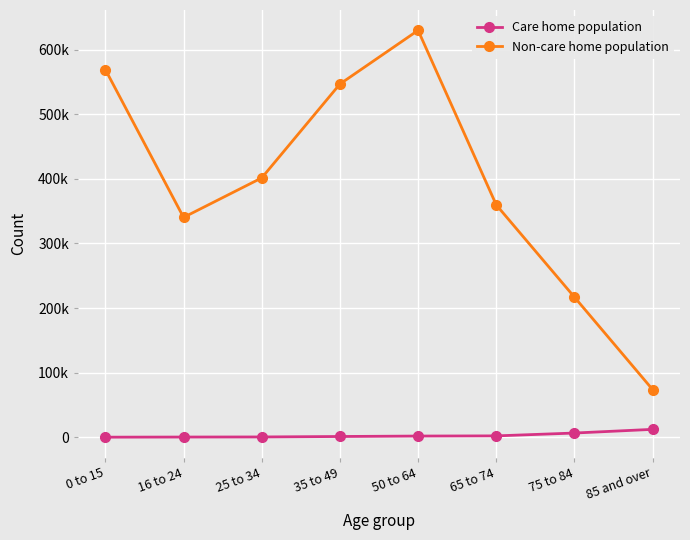

What is the label of the 8th point from the right?

0 to 15